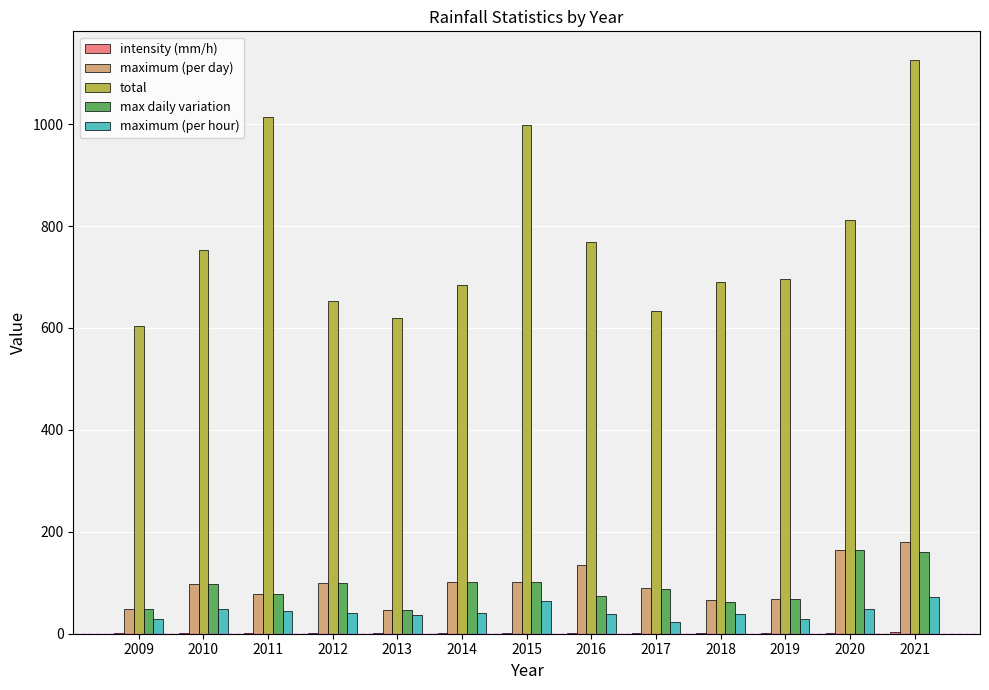

What is the greatest value displayed?

1125.8